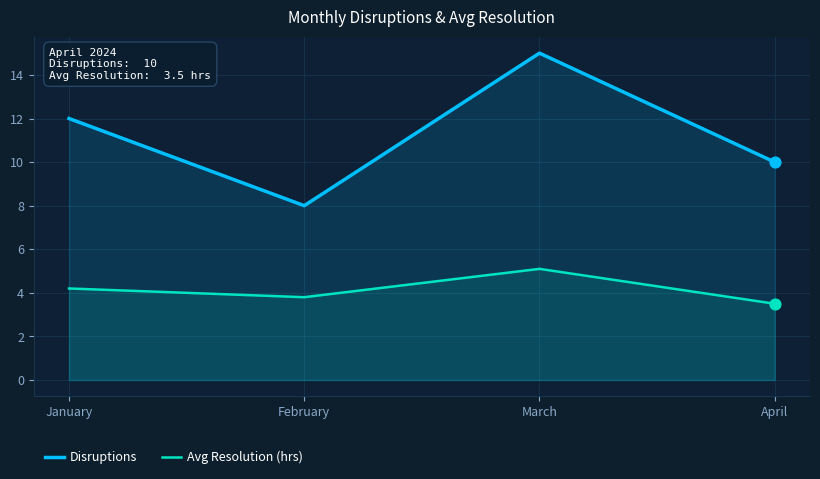

What are all the series names shown in the legend?

Disruptions, Avg Resolution (hrs)